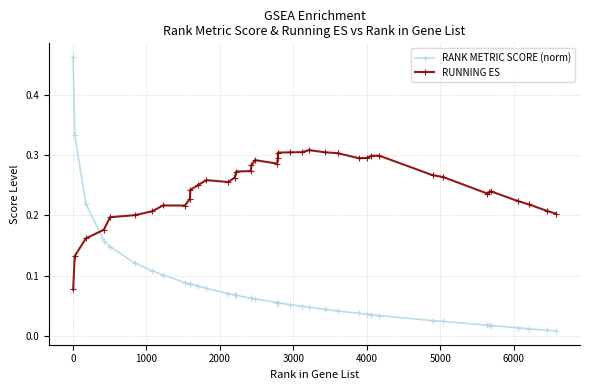

Which series has the largest range (max minus min)?

RANK METRIC SCORE (norm)